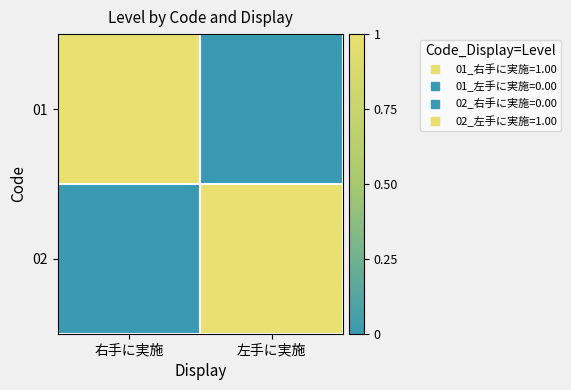

Reading left to right, what are all the values shown in this chart?

01: 右手に実施=1	左手に実施=0
02: 右手に実施=0	左手に実施=1